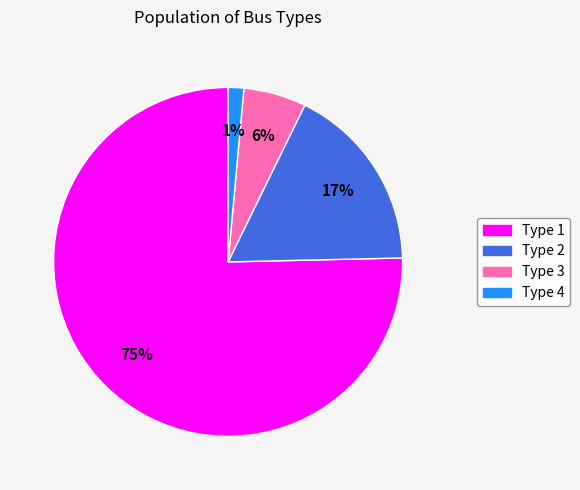

Which has a higher value, Type 1 or Type 3?

Type 1